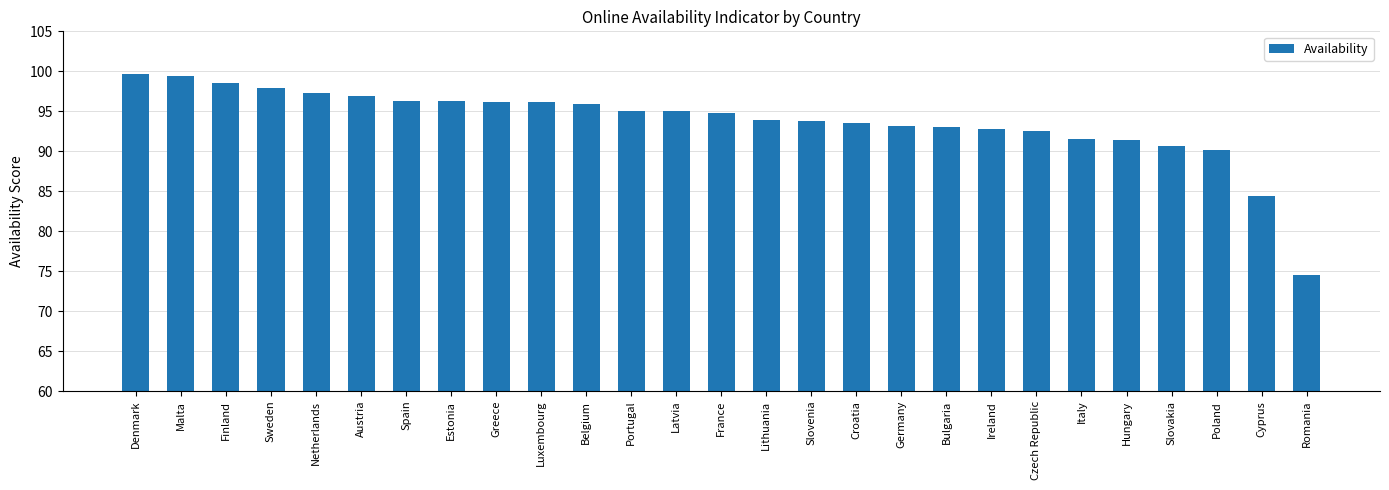

Which label corresponds to the smallest value in the chart?

Romania